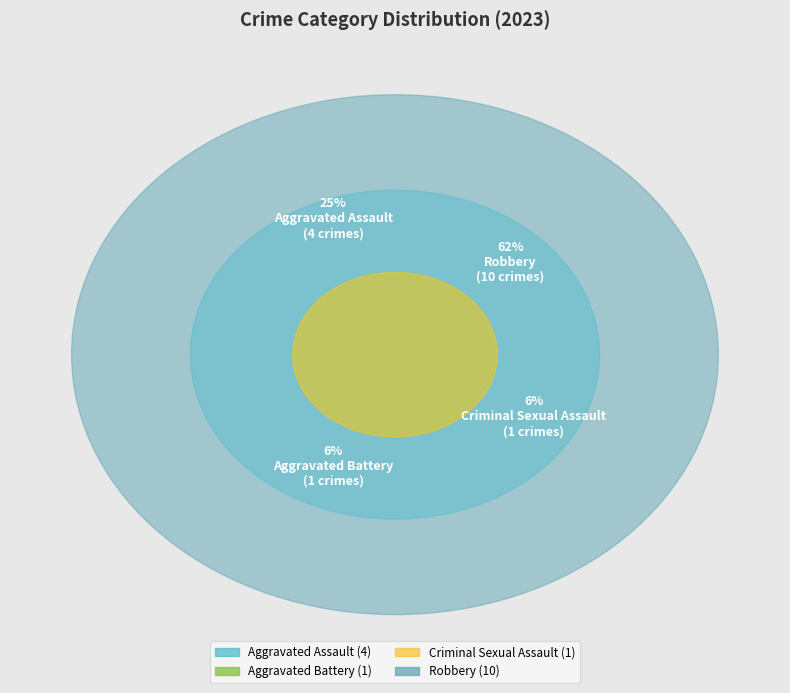

How many segments does this pie chart have?

4